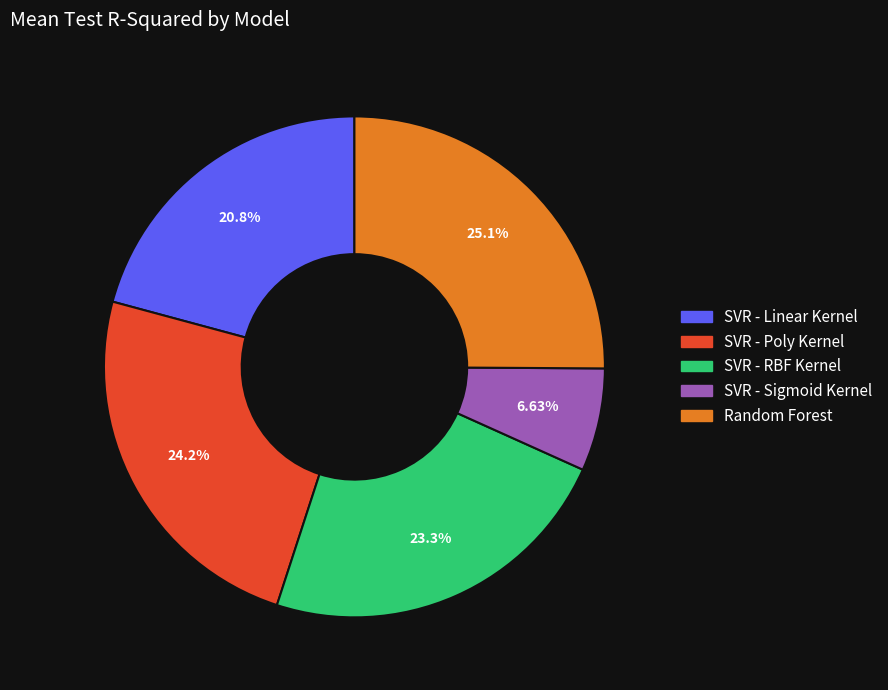

Count the number of slices in the pie.

5